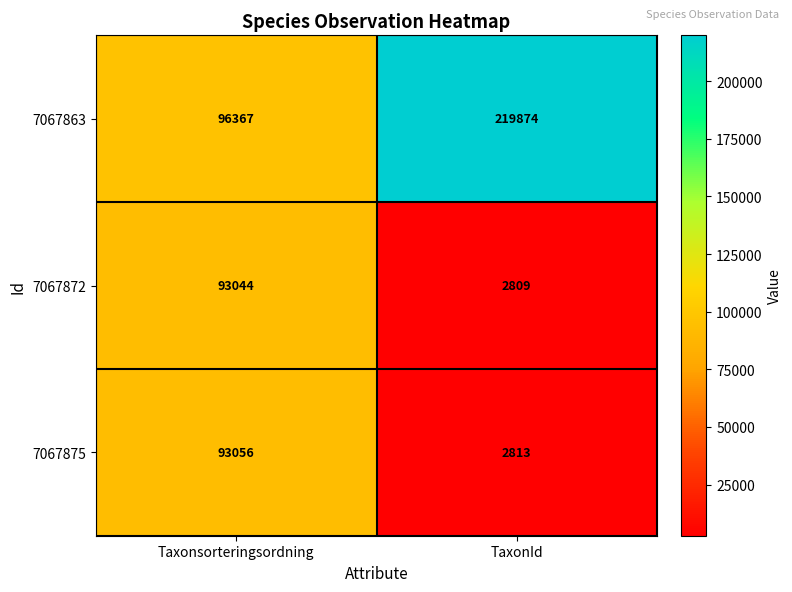

Which label corresponds to the smallest value in the chart?

TaxonId